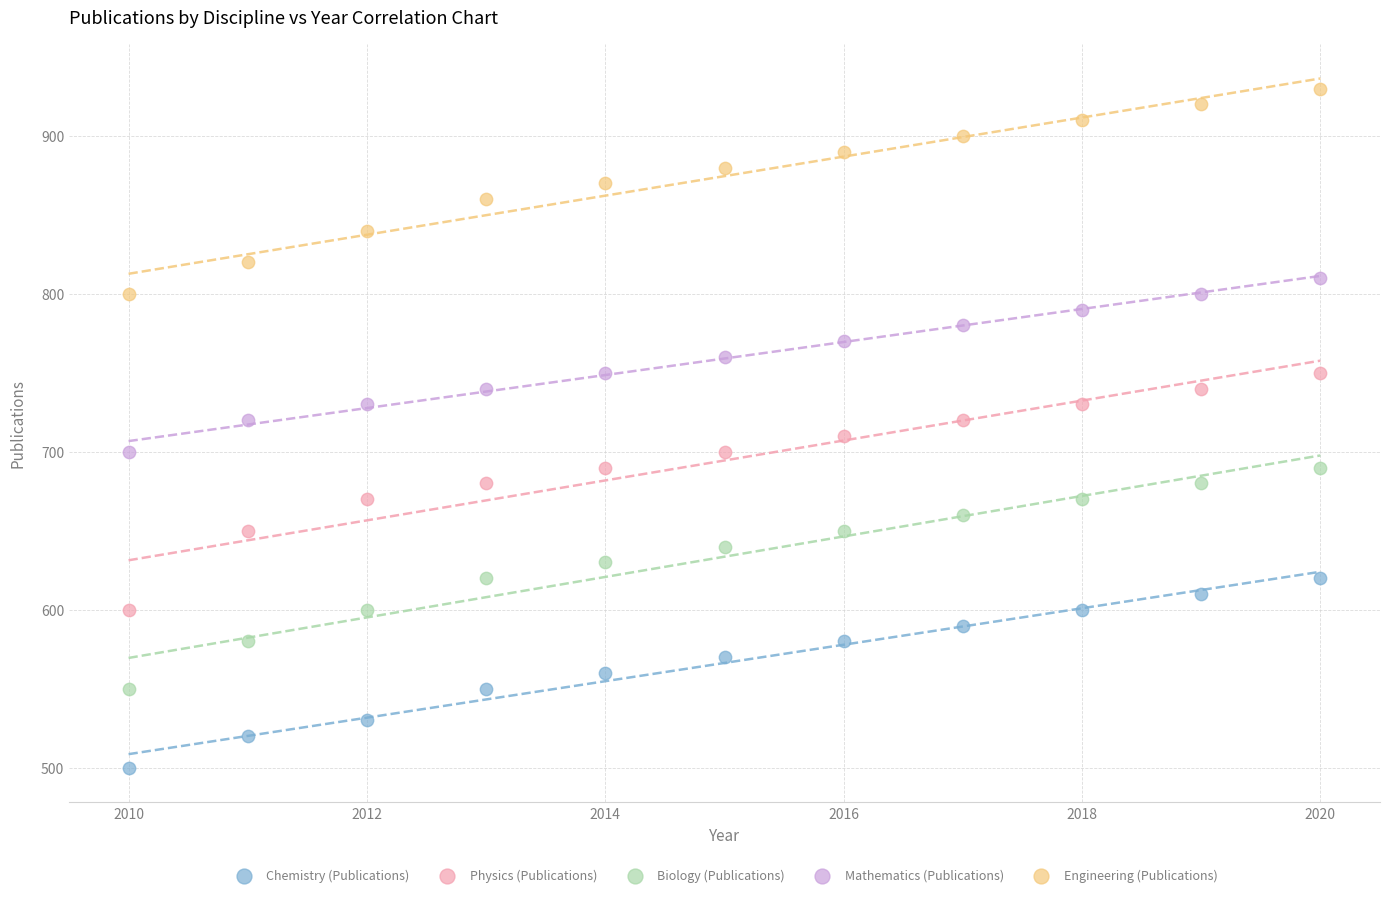

Which series contains the highest Y value?

Engineering (Publications)